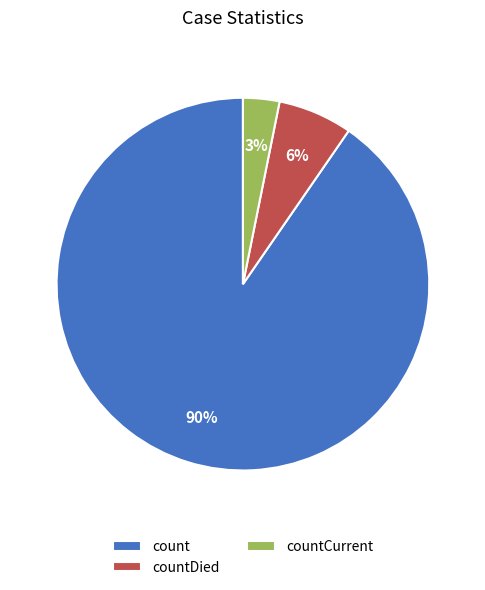

To the nearest percent, what is the combined percentage of countDied and count?

97%